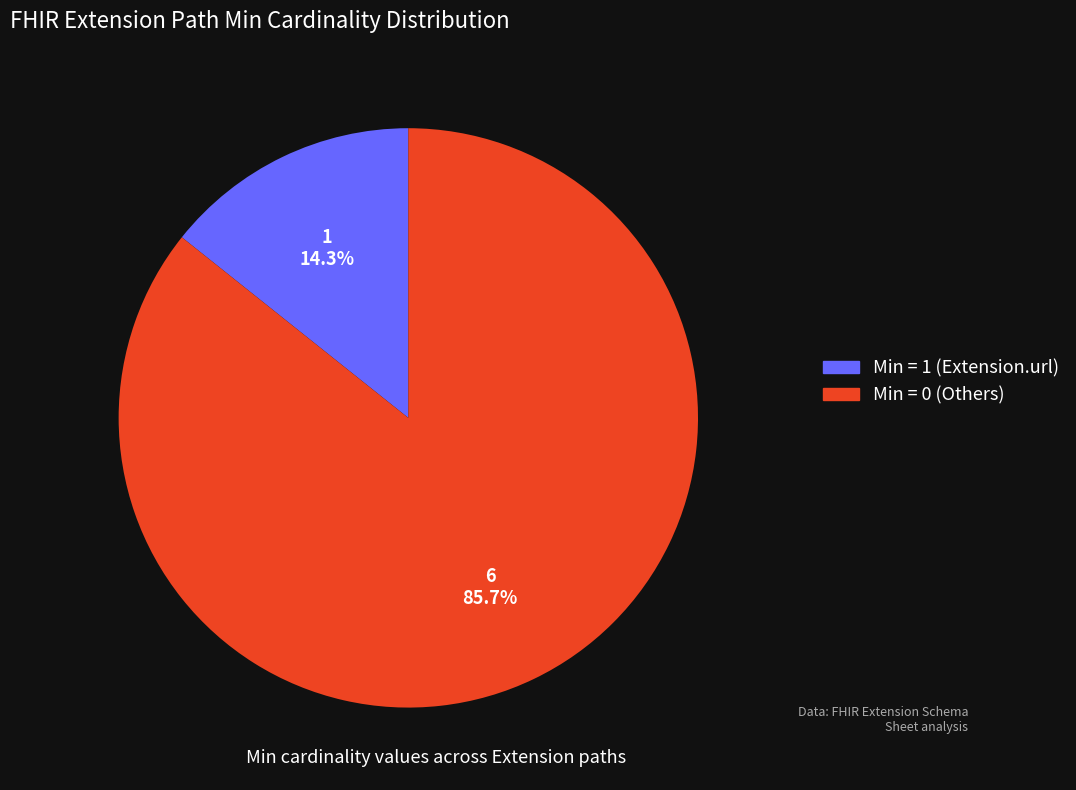

Approximately how many times larger is the value at Min = 0 (Others) compared to Min = 1 (Extension.url)?

6.0